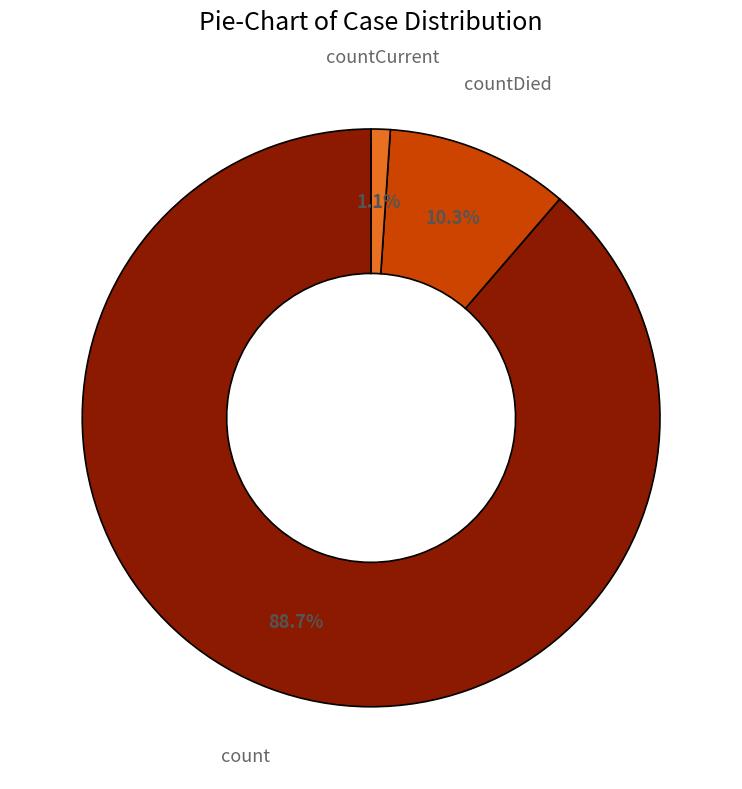

Which has a higher value, count or countDied?

count